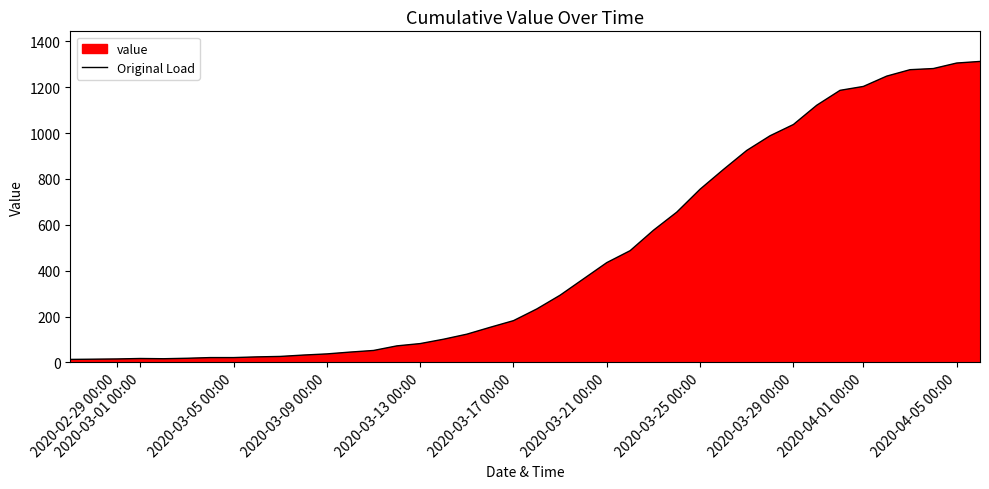

The chart shows a value of 97 at 2020-03-21 00:00. True or false?

False